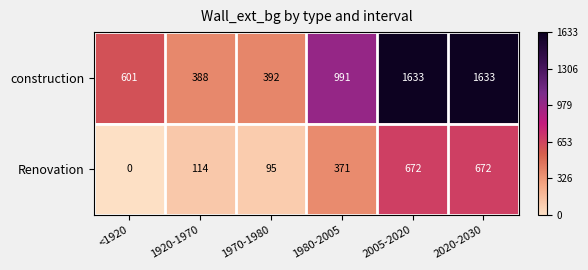

At 1970-1980, list the series in order from smallest to largest.

Renovation, construction